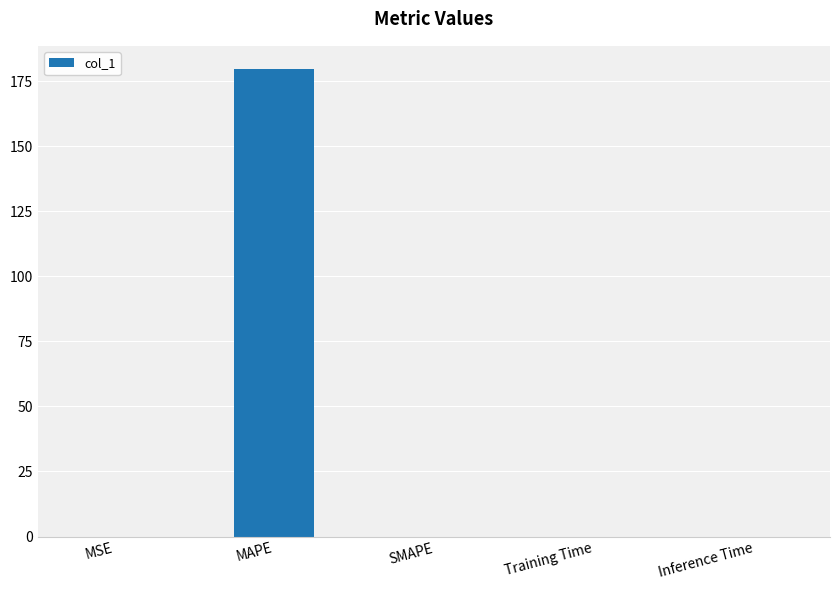

Is it true that the value at SMAPE is 77.2?

False